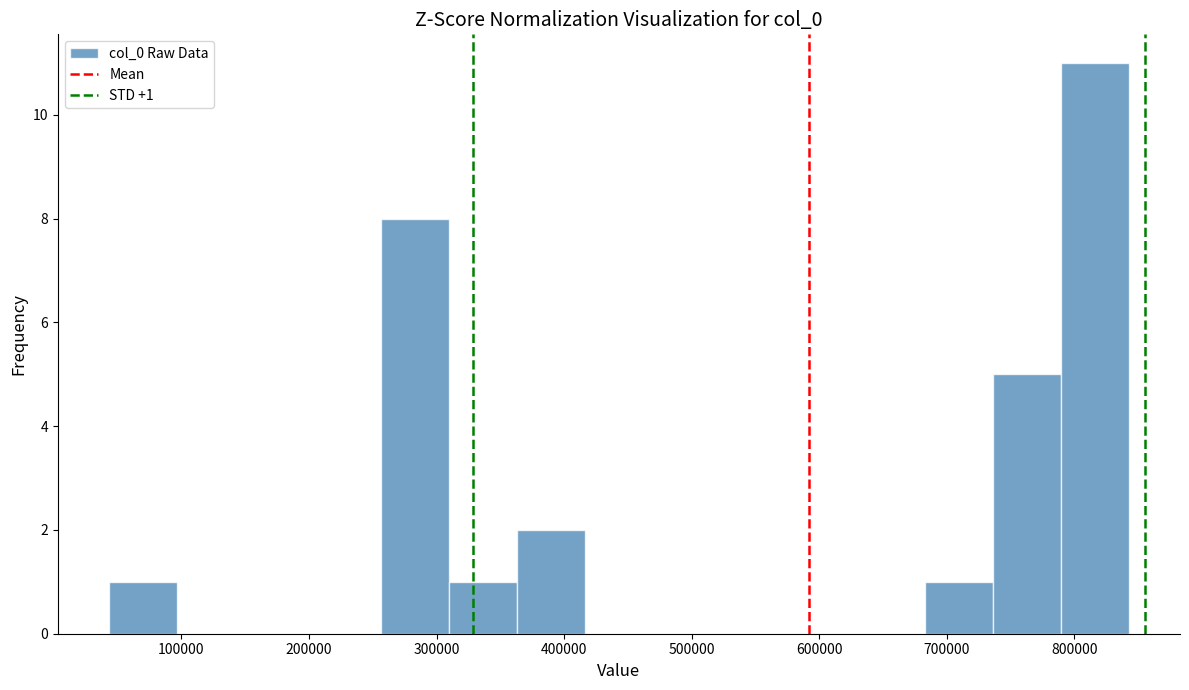

Over which range of the x-axis is the bar tallest?

790000 to 840000